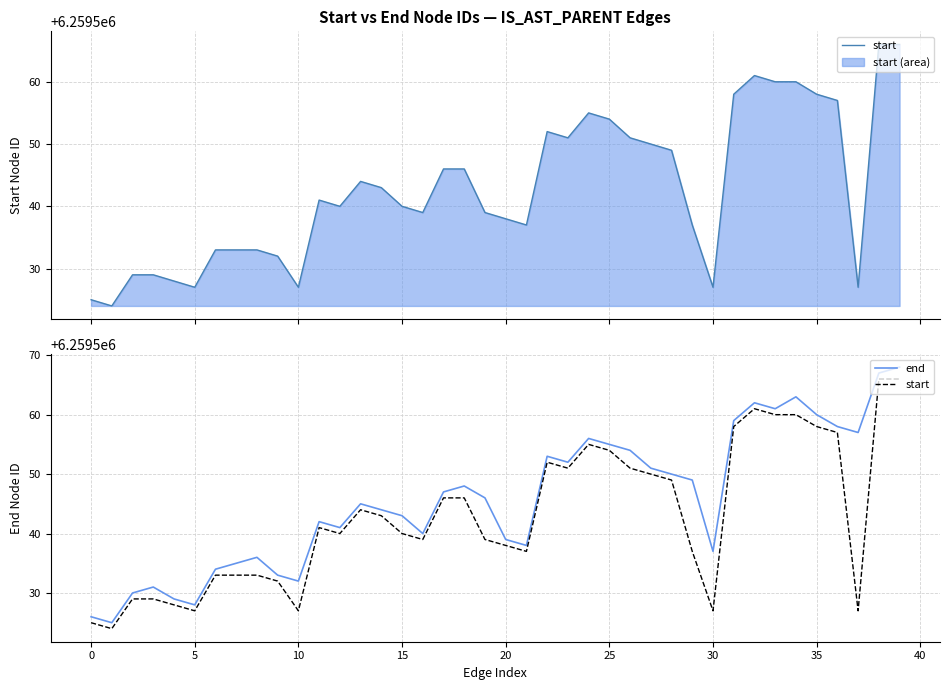

What is the average value of the end series?

6259546